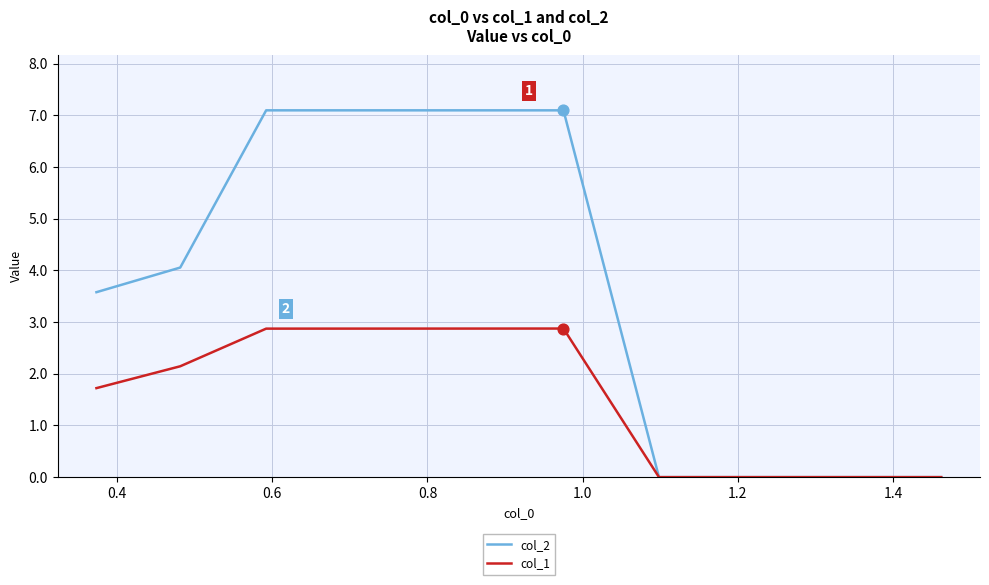

Which series has the largest total across all categories?

col_2